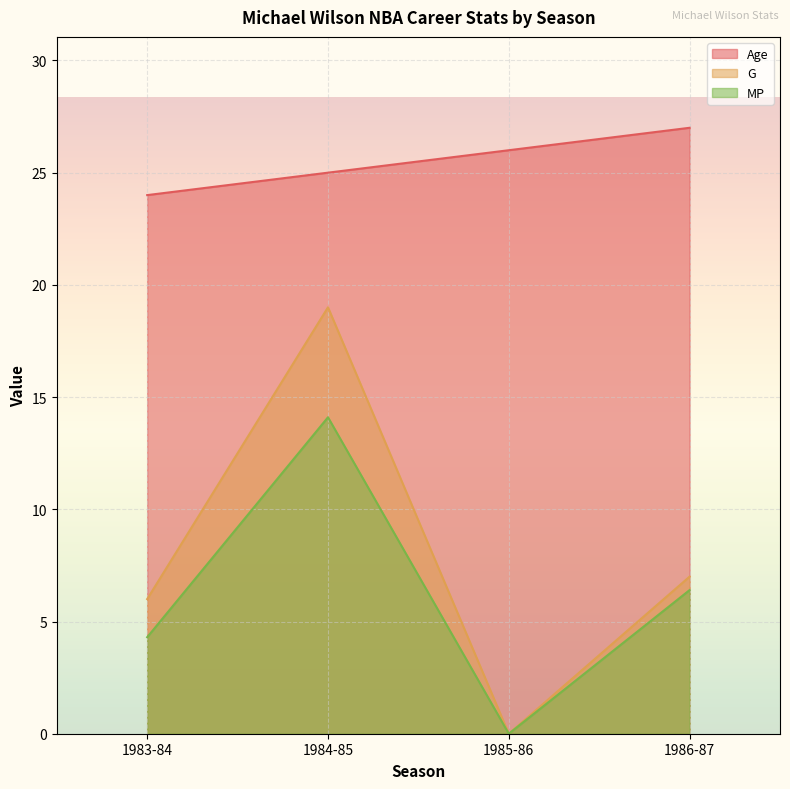

What is the greatest value displayed?

27.0